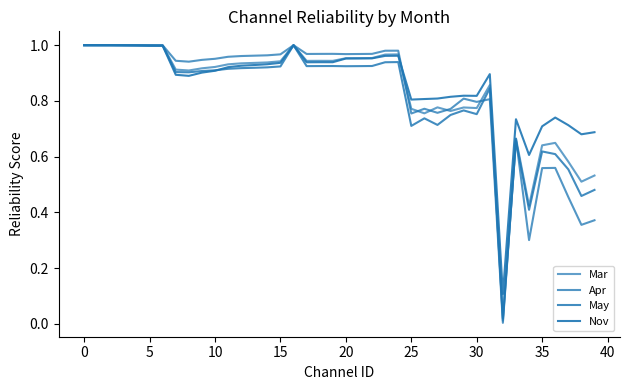

How many lines are shown in the chart?

4